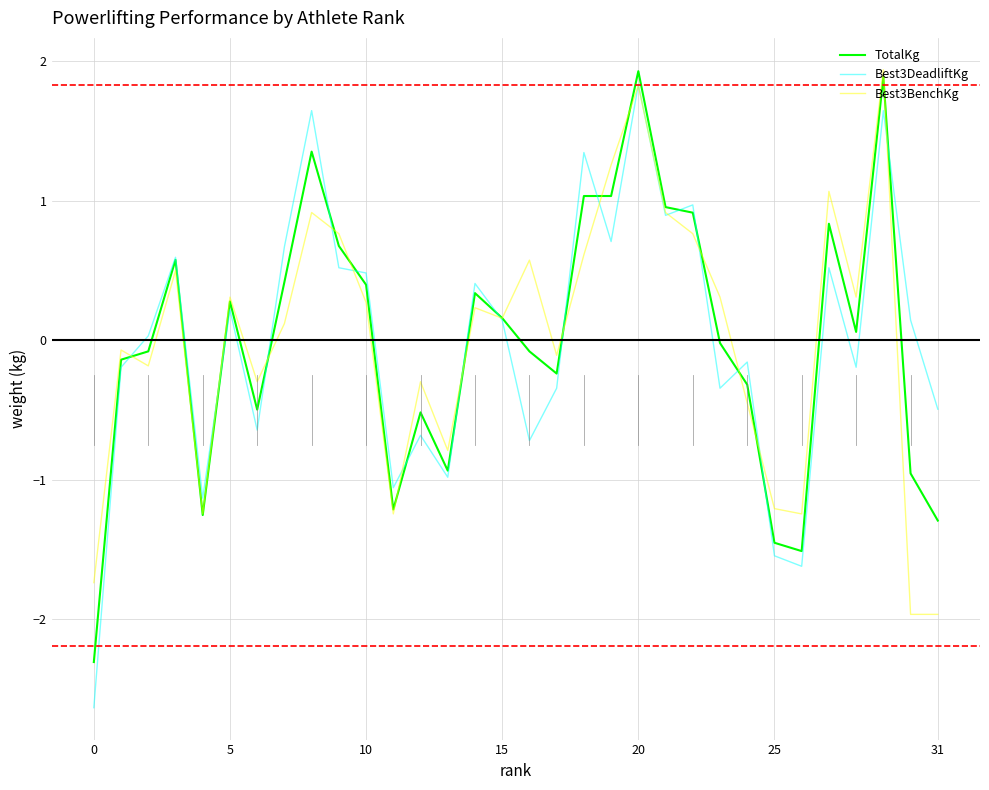

Which series has the largest range (max minus min)?

Best3DeadliftKg